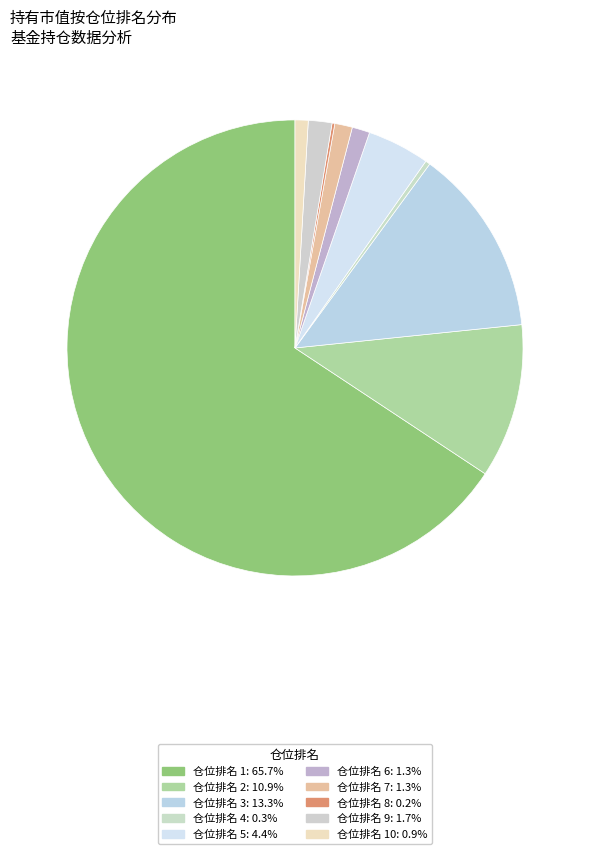

Which slice is the smallest?

8